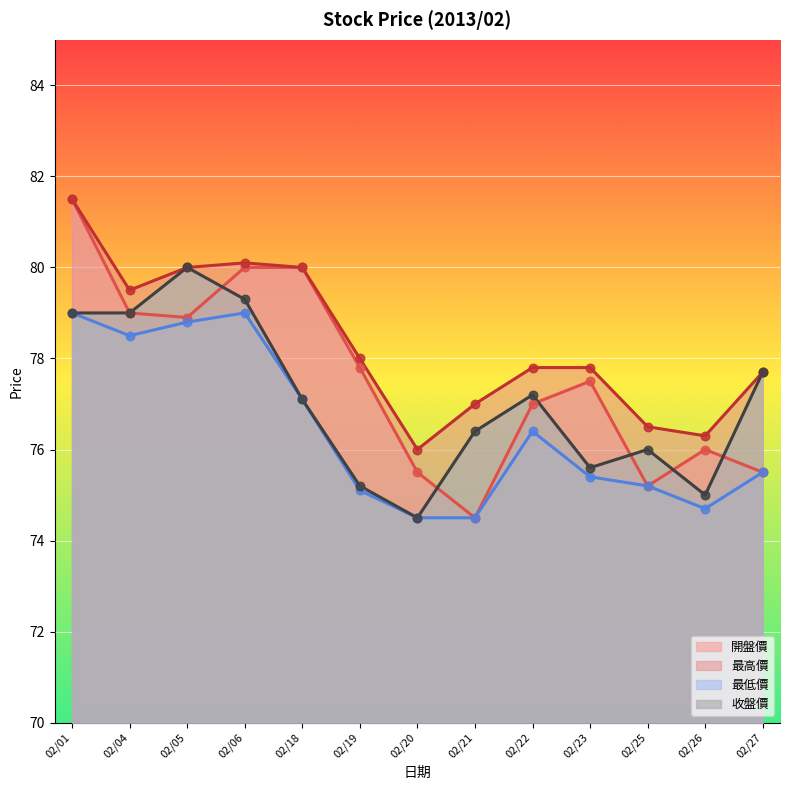

Which series has the largest Y range (max minus min)?

開盤價